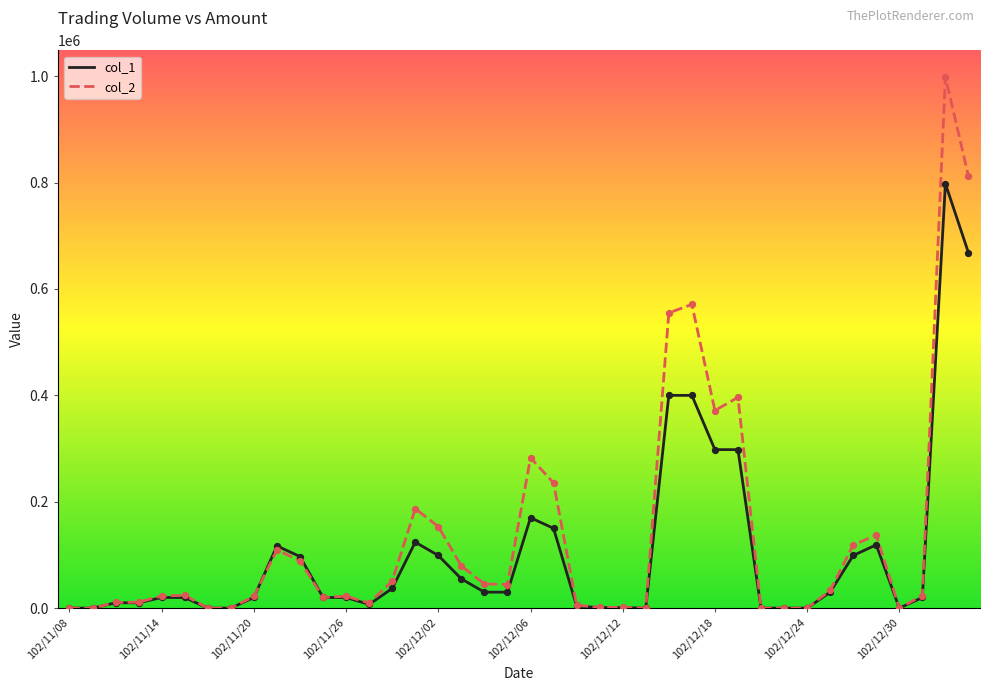

What are all the series names shown in the legend?

col_1, col_2